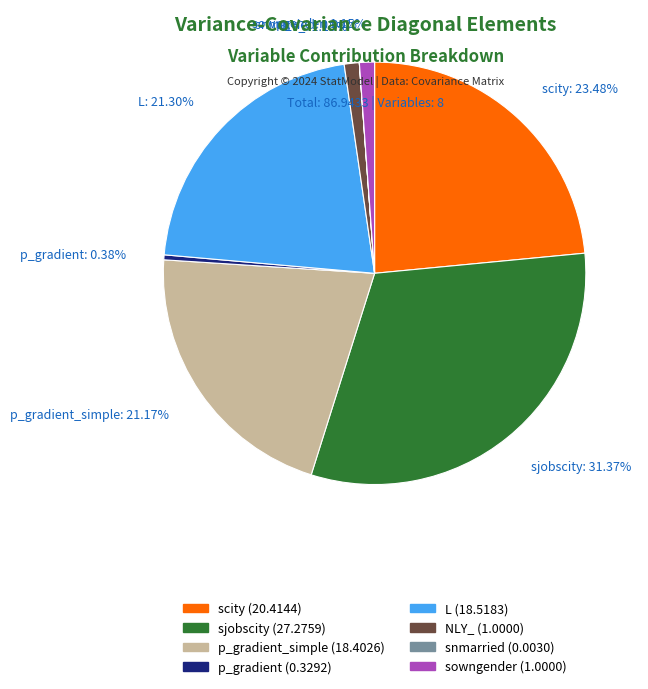

Approximately how many times larger is the value at NLY_: 1.15% compared to sowngender: 1.15%?

1.0